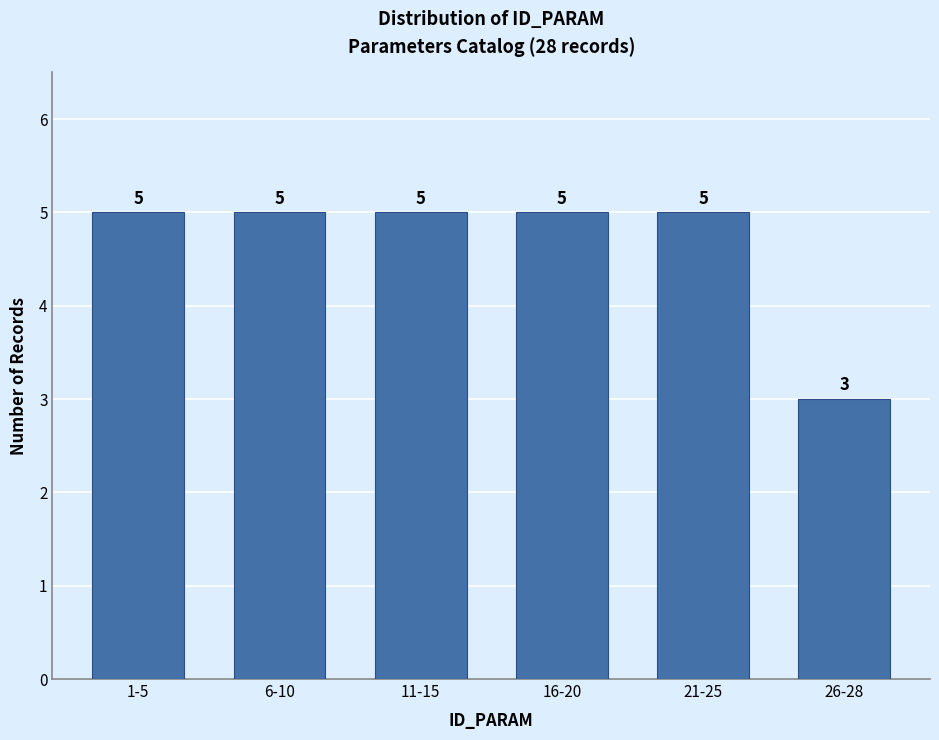

Reading left to right, list all the values displayed in this chart.

5	5	5	5	5	3